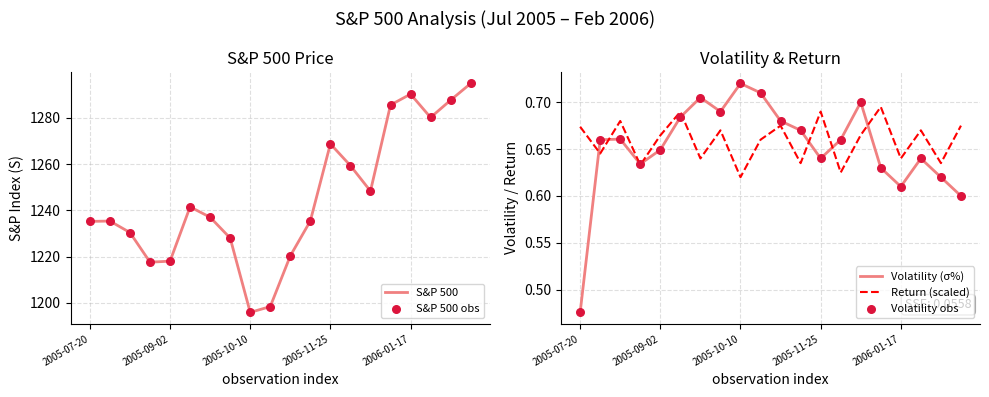

Which series contains the highest Y value?

S&P 500